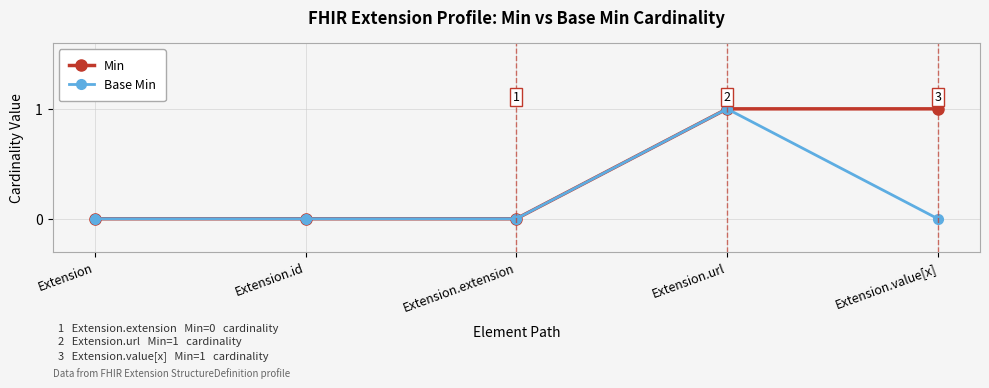

True or false: Base Min has more than 2 interior local peaks.

False